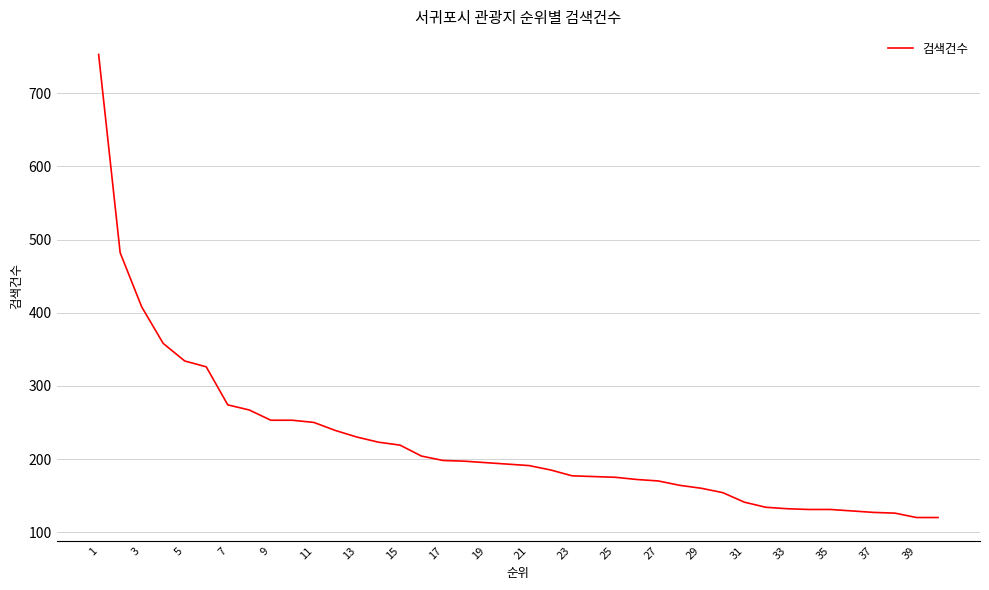

What is the average value?

222